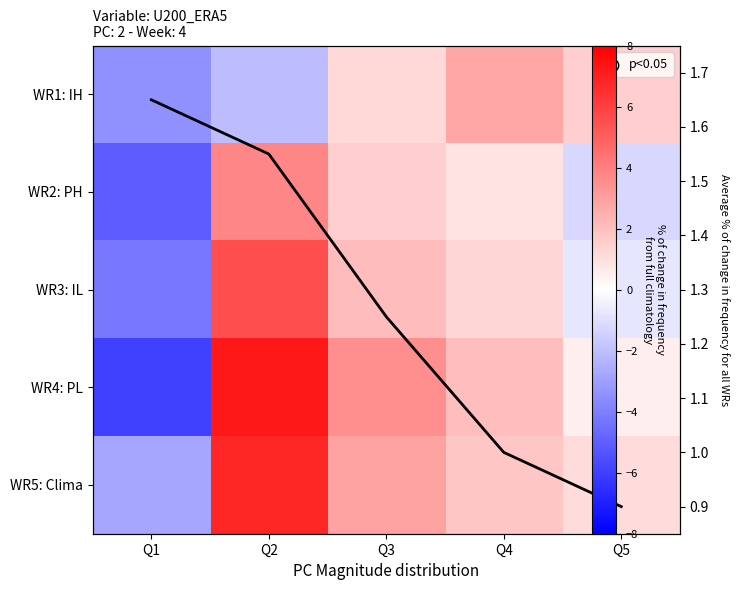

Rank the categories by WR2: PH value from lowest to highest.

Q1, Q5, Q4, Q3, Q2